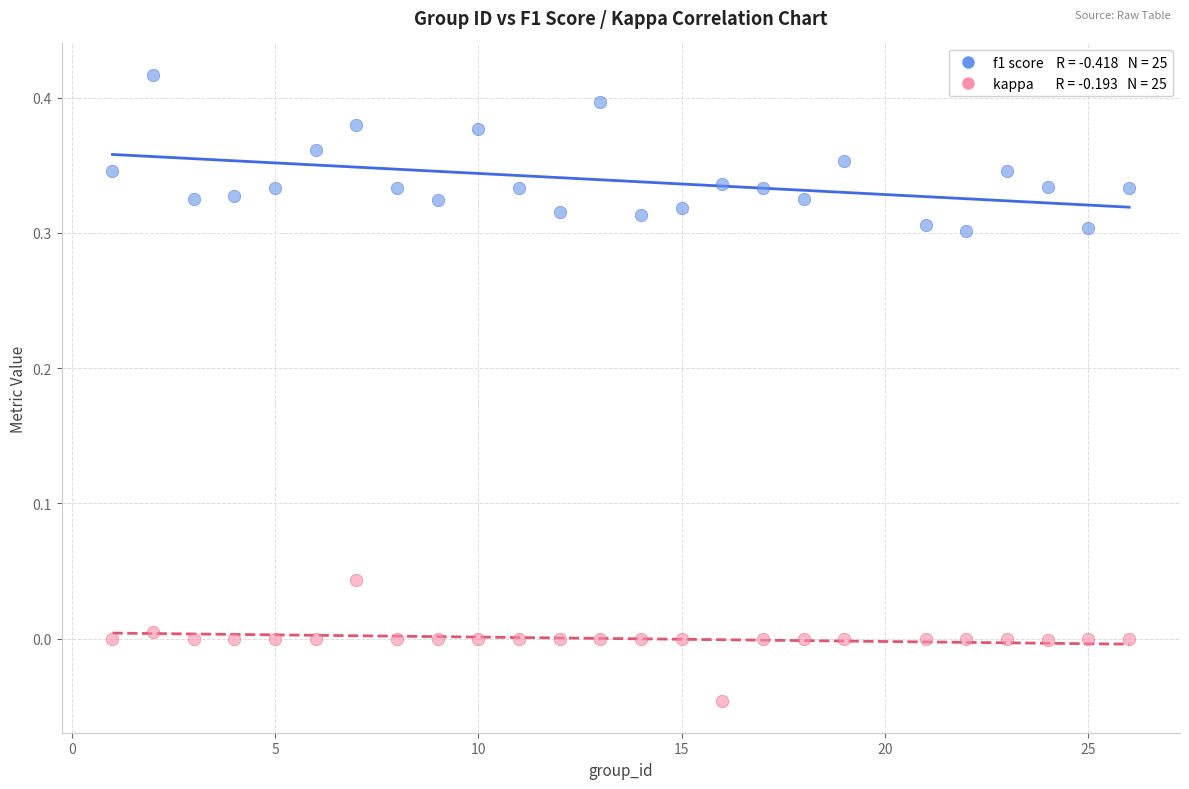

Across all data points, what is the range of Y values (max minus min)?

0.5